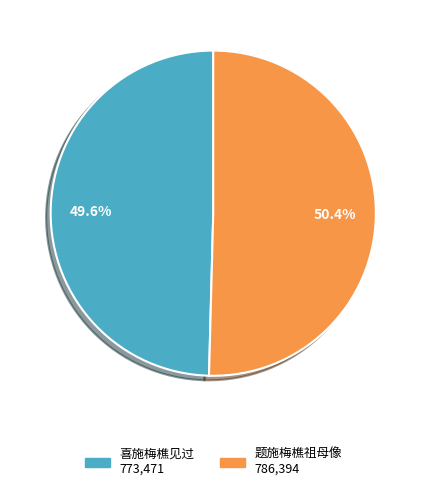

Which slice is the largest?

题施梅樵祖母像